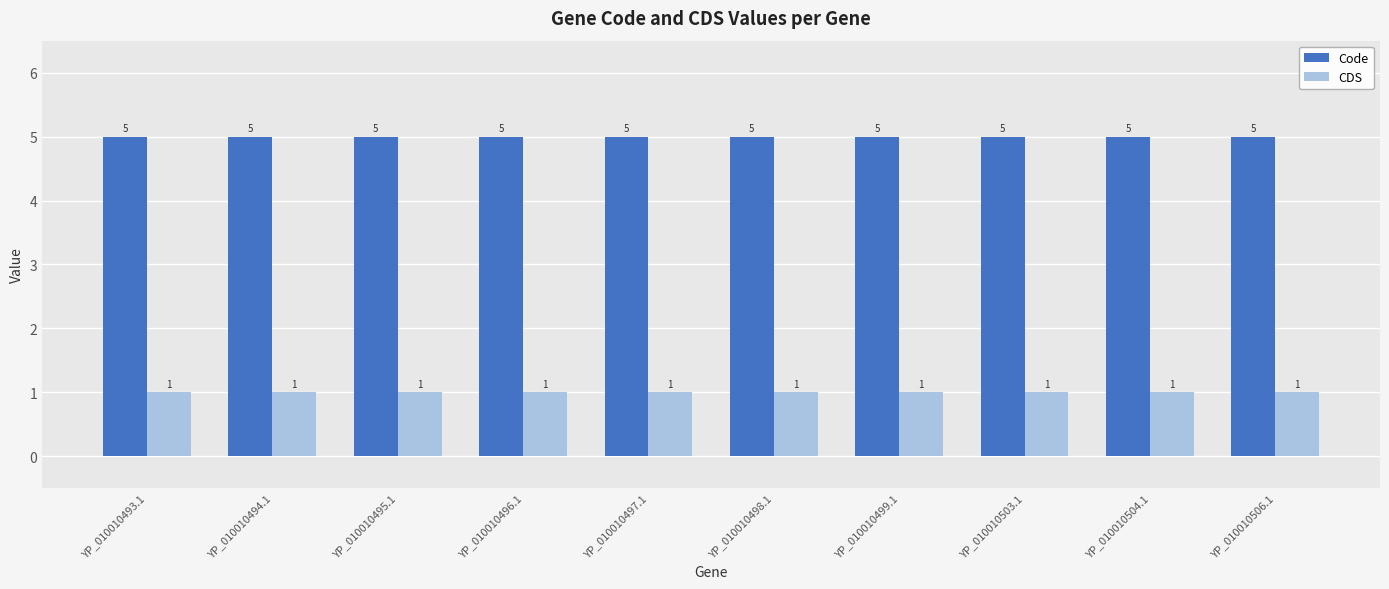

True or false: Code has a value of 8 at YP_010010496.1.

False